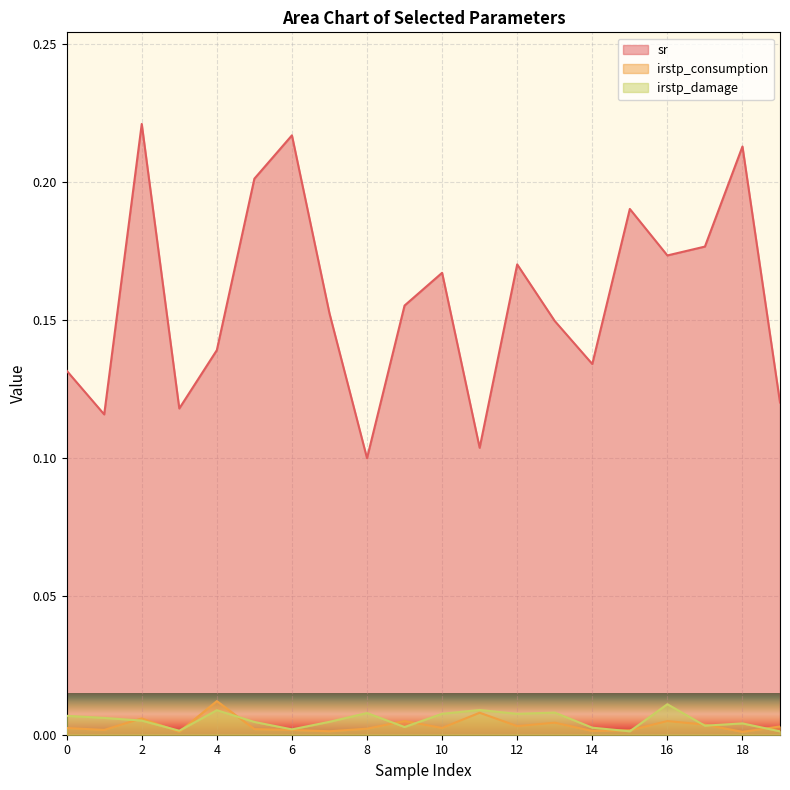

Reading left to right, what are all the values shown in this chart?

sr: 0.1	0.1	0.2	0.1	0.1	0.2	0.2	0.2	0.1	0.2	0.2	0.1	0.2	0.1	0.1	0.2	0.2	0.2	0.2	0.1
irstp_consumption: 0.0	0.0	0.0	0.0	0.0	0.0	0.0	0.0	0.0	0.0	0.0	0.0	0.0	0.0	0.0	0.0	0.0	0.0	0.0	0.0
irstp_damage: 0.0	0.0	0.0	0.0	0.0	0.0	0.0	0.0	0.0	0.0	0.0	0.0	0.0	0.0	0.0	0.0	0.0	0.0	0.0	0.0